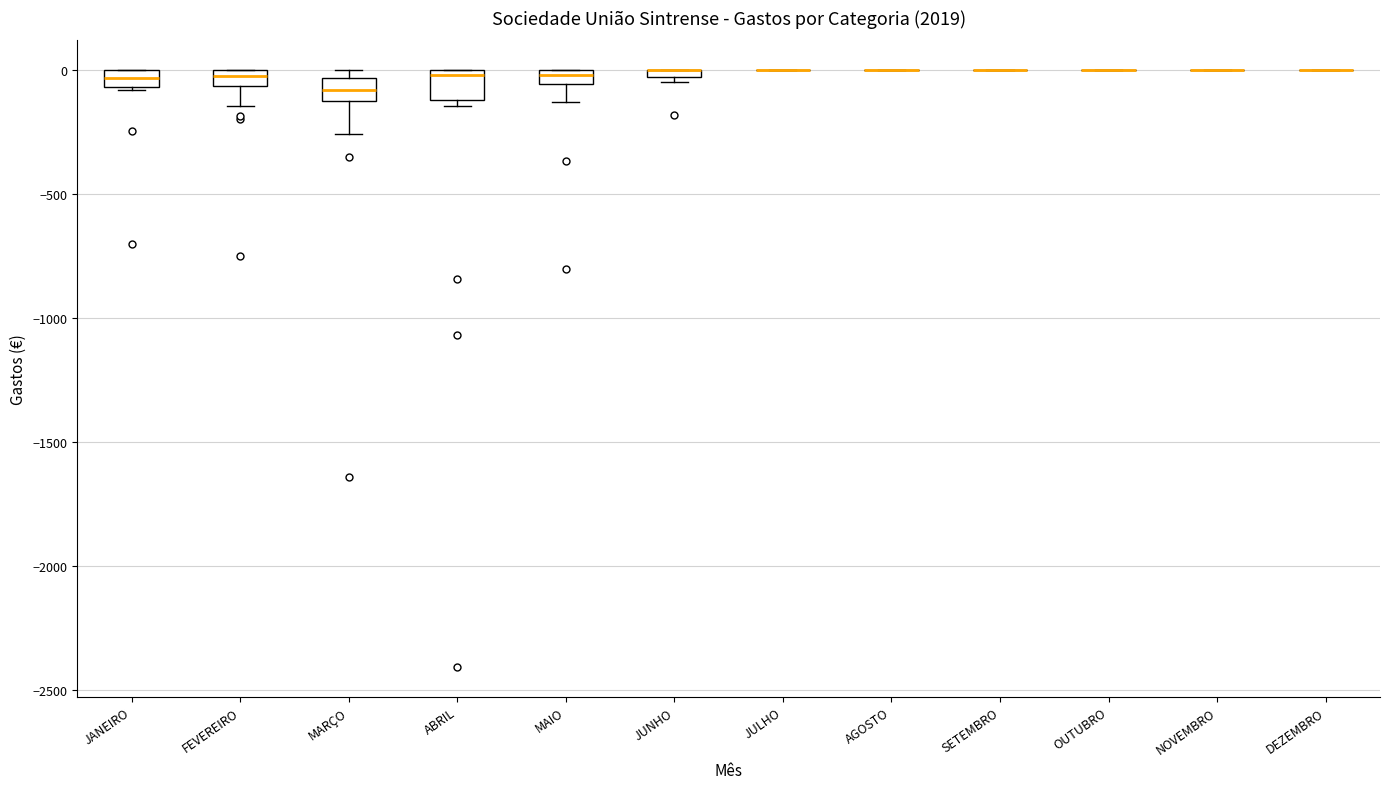

Where is the upper edge of the box for ABRIL on the y-axis? The values are not printed on the chart, so give them approximately, as read against the axis.

0